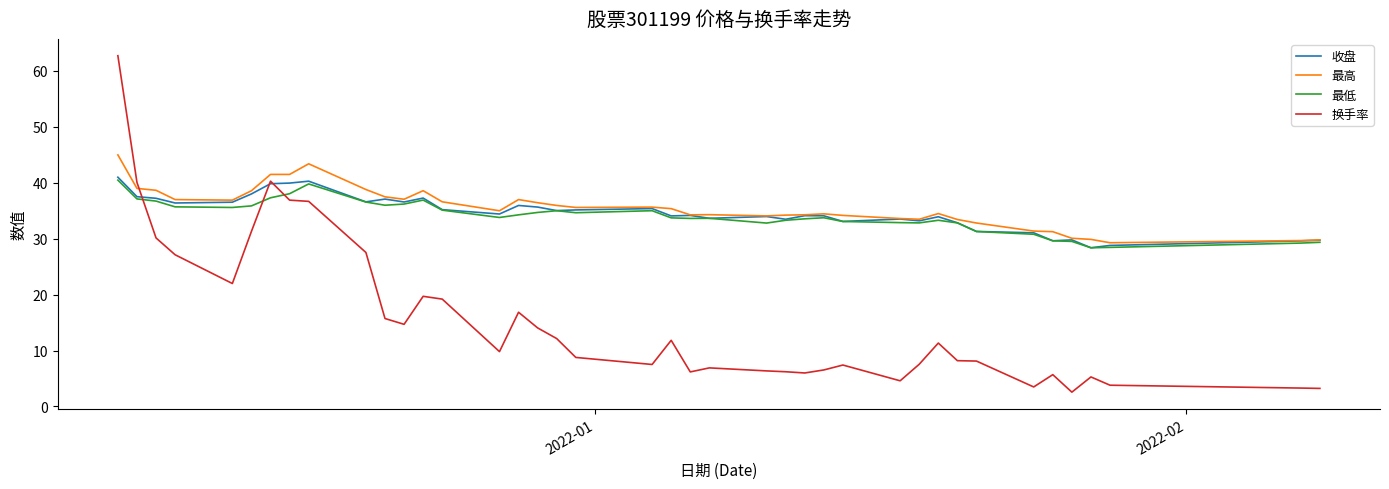

Which series has the largest range (max minus min)?

换手率